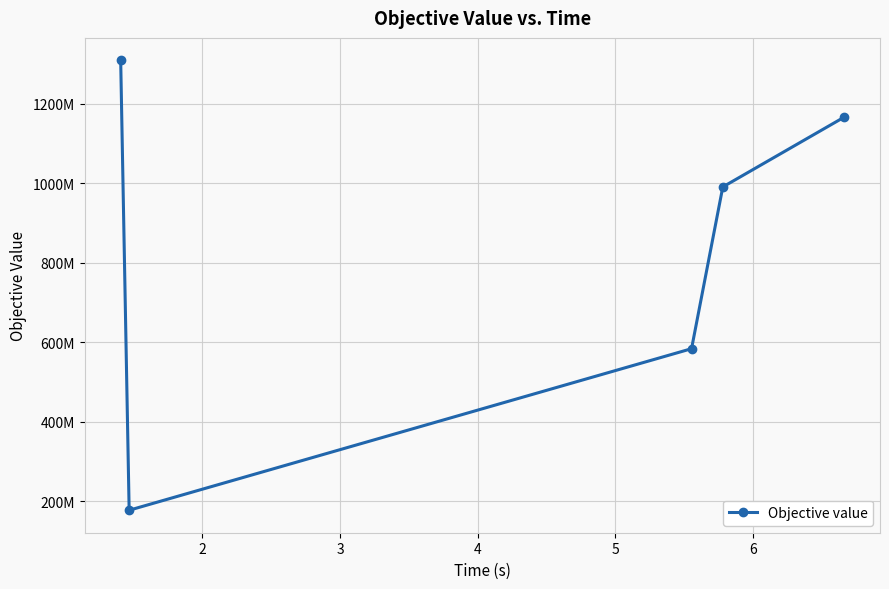

What is the value of the 5th point from the left?

1165435875.9